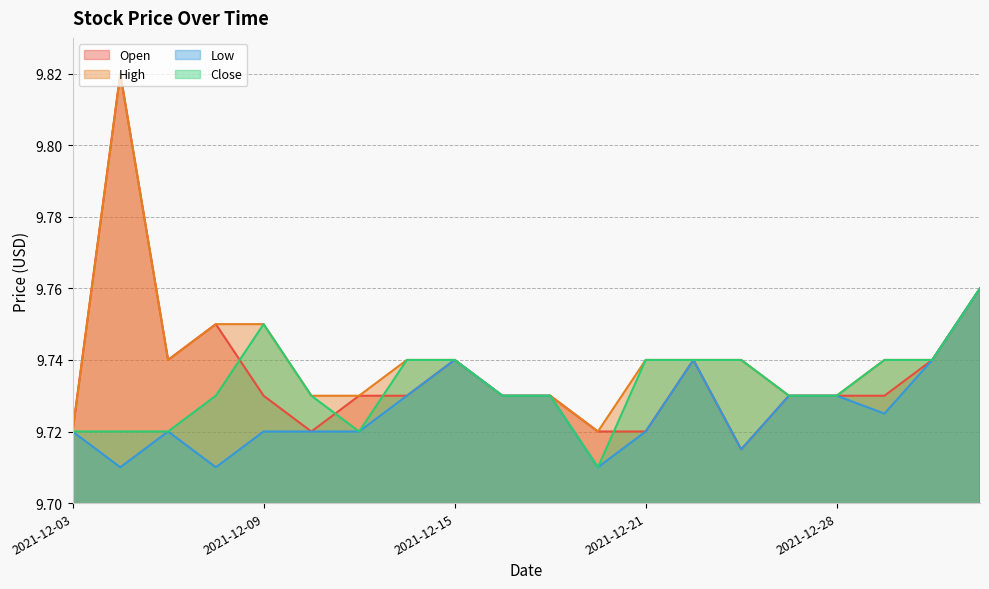

At which category does High reach its first local peak?

2021-12-06